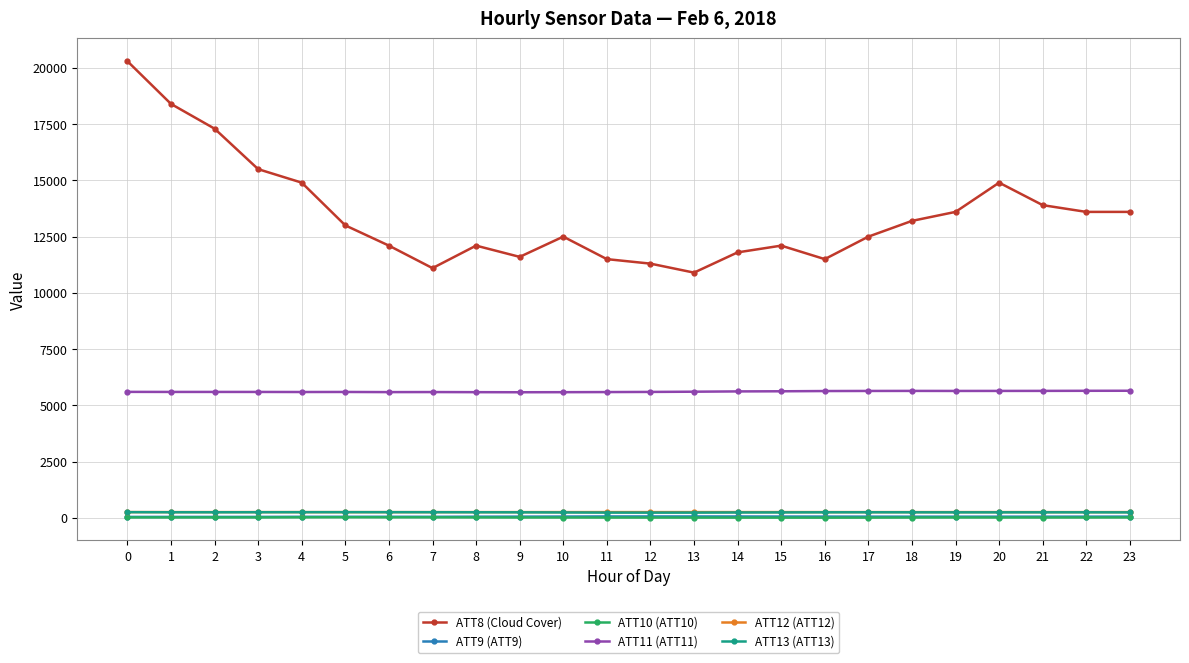

What is the spread (max minus min) of values at 11?

11488.8